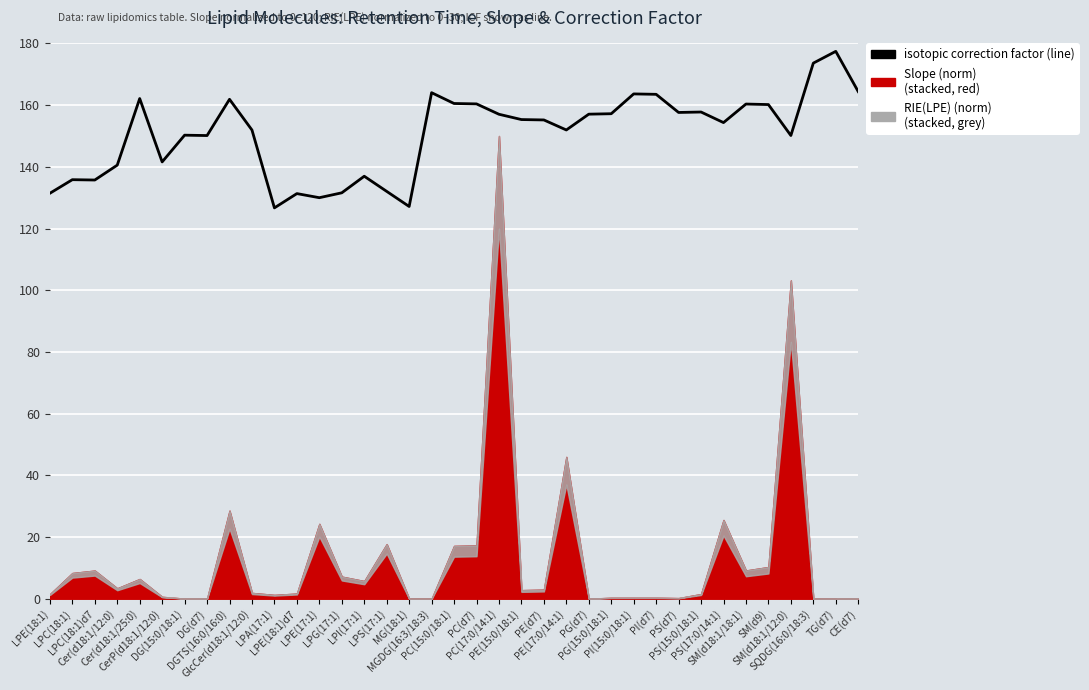

At which category does the data reach its first local peak?

LPC(18:1)